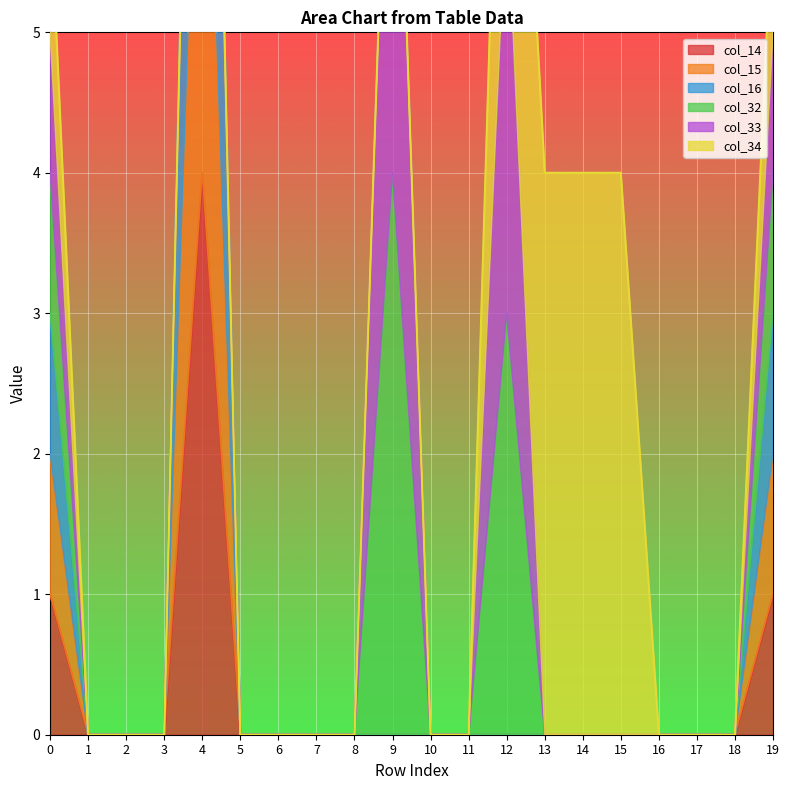

True or false: col_14 and col_16 intersect in this chart.

False